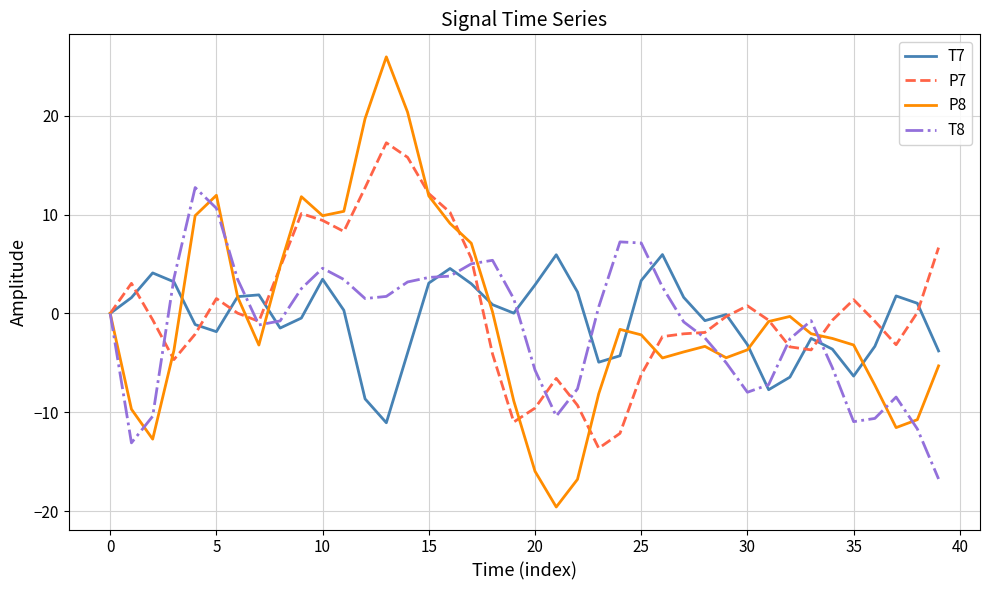

Which series has the widest spread of values?

P8